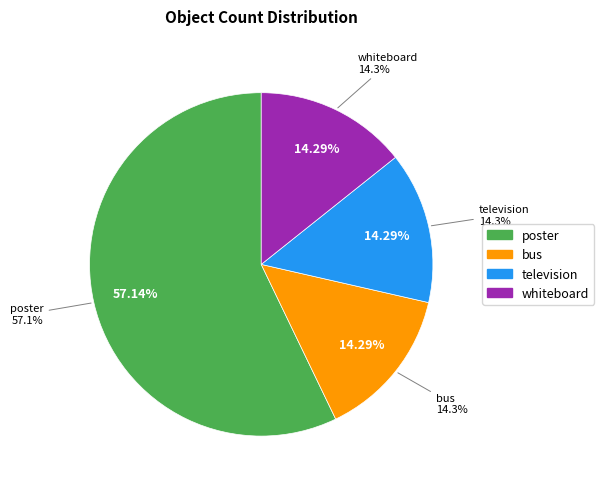

How many segments does this pie chart have?

4